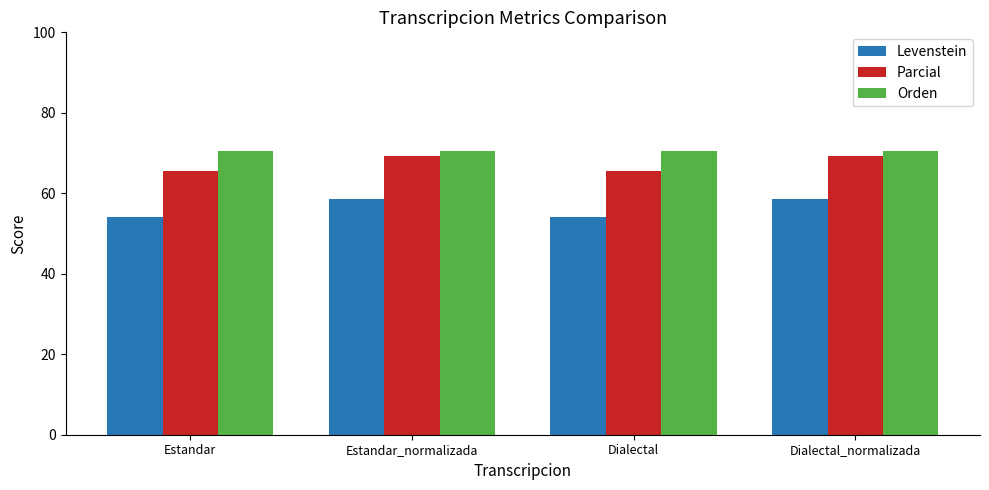

What is the highest value of the Parcial series?

69.2